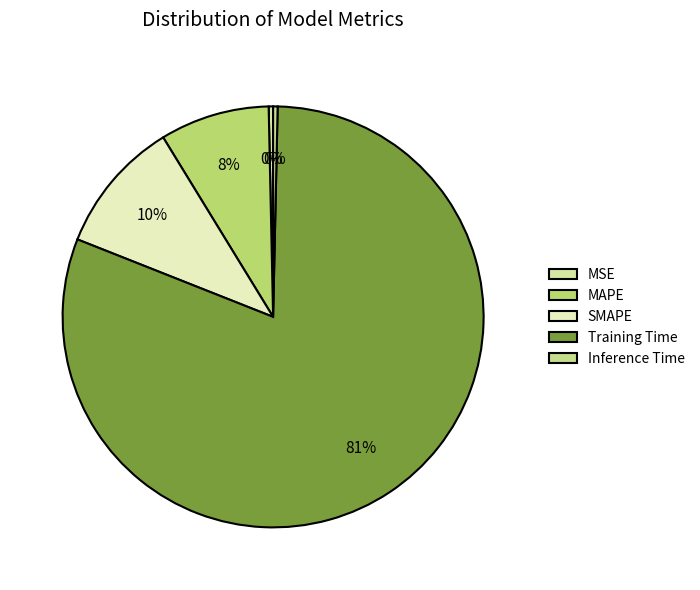

The SMAPE slice represents 10% of the pie. True or false?

True